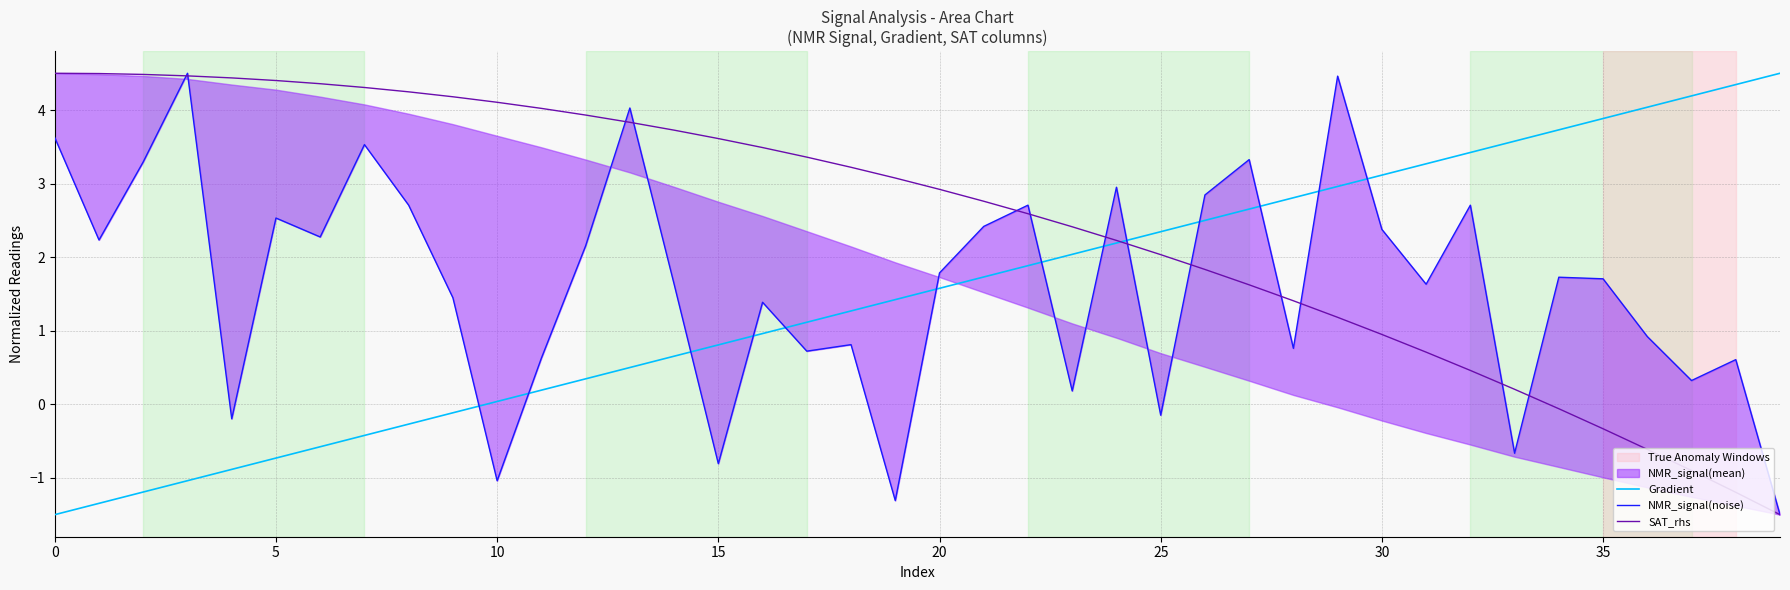

What value does the Gradient series have at 11?

0.2